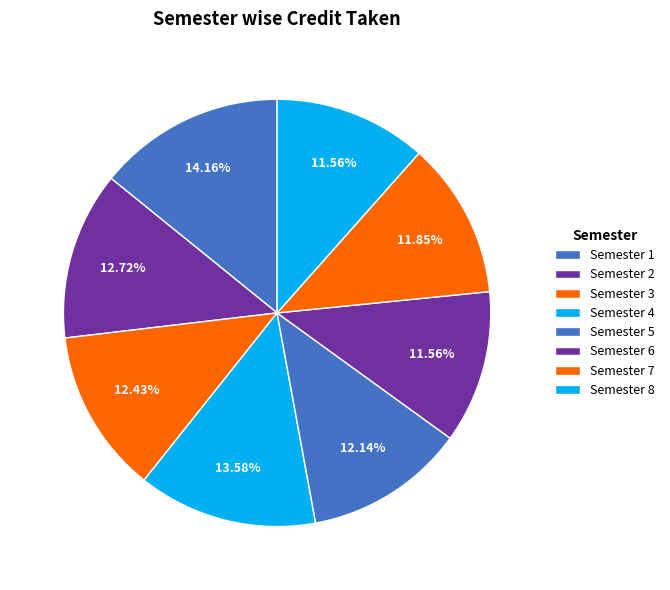

Do Semester 4 and Semester 6 together represent more than half of the pie?

No